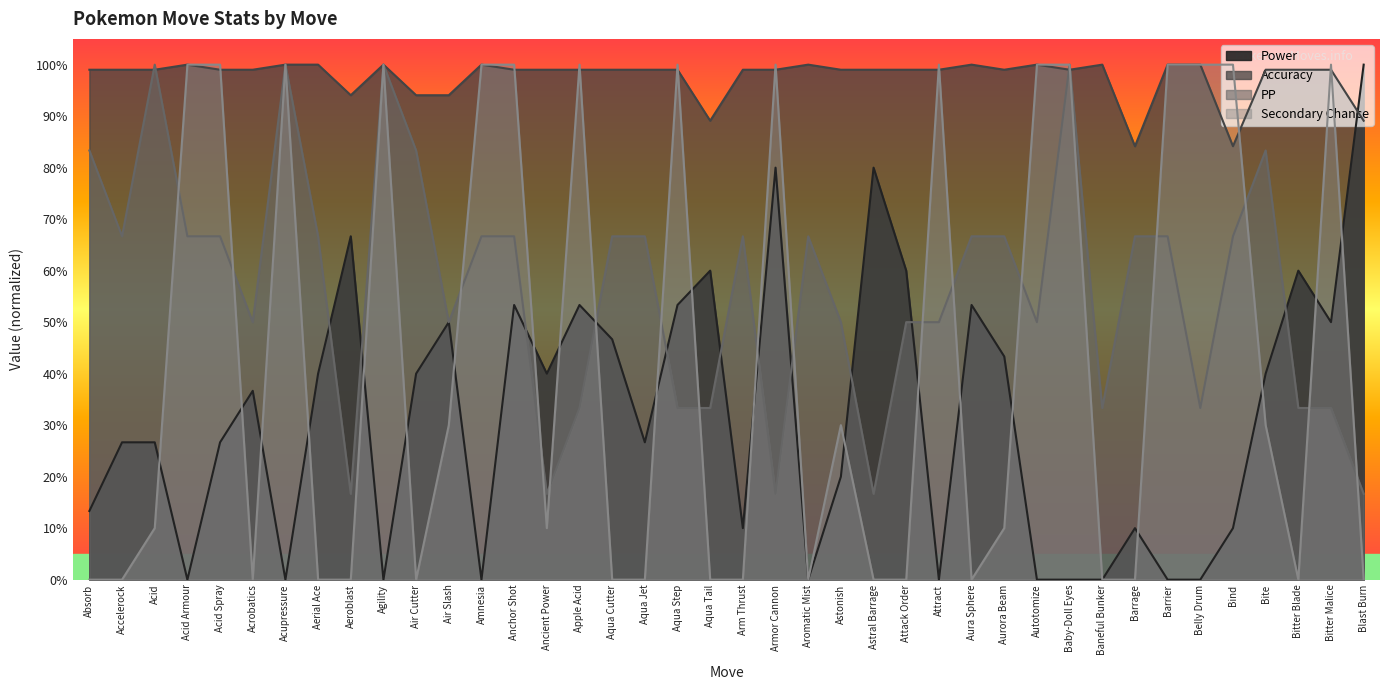

List the labels in order of Secondary Chance value, smallest first.

Absorb, Accelerock, Acrobatics, Aerial Ace, Aeroblast, Air Cutter, Aqua Cutter, Aqua Jet, Aqua Tail, Arm Thrust, Aromatic Mist, Astral Barrage, Attack Order, Aura Sphere, Baneful Bunker, Barrage, Bitter Blade, Blast Burn, Acid, Ancient Power, Aurora Beam, Air Slash, Astonish, Bite, Acid Armour, Acid Spray, Acupressure, Agility, Amnesia, Anchor Shot, Apple Acid, Aqua Step, Armor Cannon, Attract, Autotomize, Baby-Doll Eyes, Barrier, Belly Drum, Bind, Bitter Malice